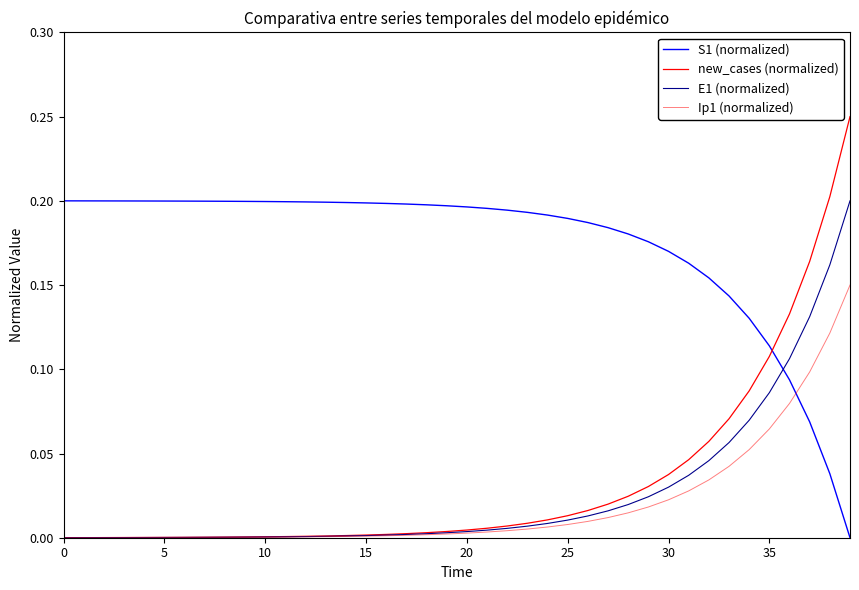

At how many categories does at least one series exceed 0?

40